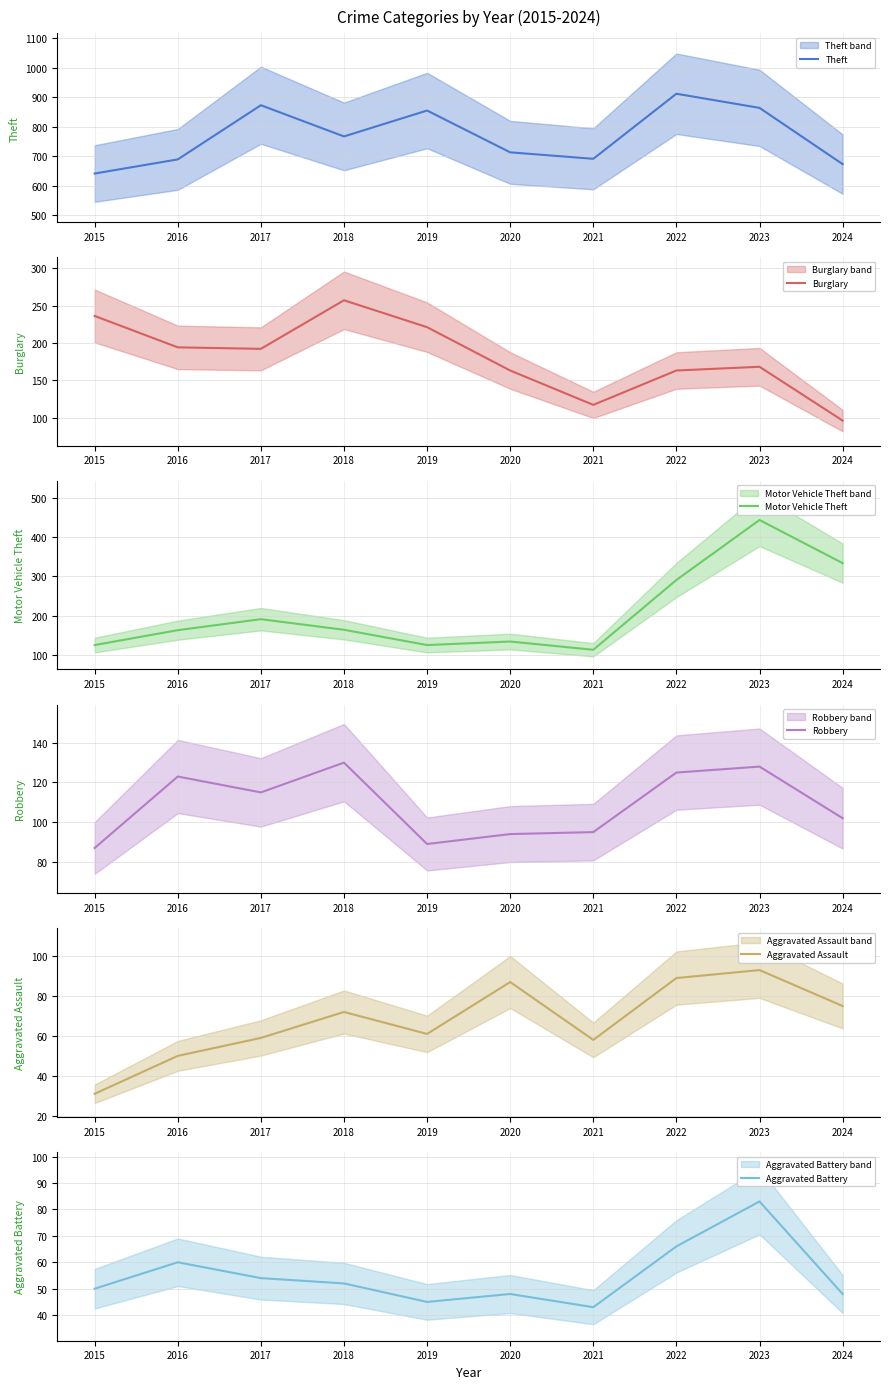

True or false: Robbery has more than 2 points higher than both neighbors.

True